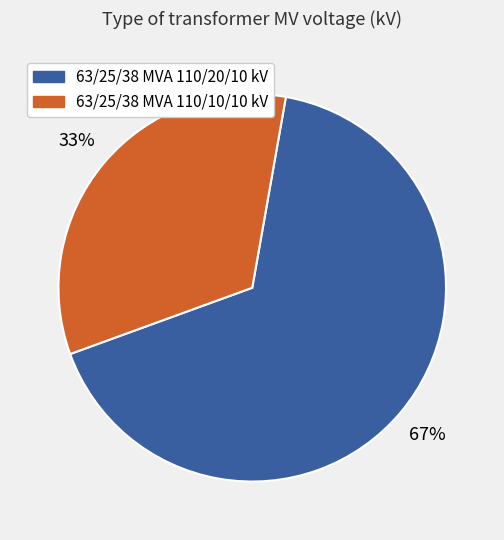

To the nearest percent, what is the combined percentage of 63/25/38 MVA 110/20/10 kV and 63/25/38 MVA 110/10/10 kV?

100%